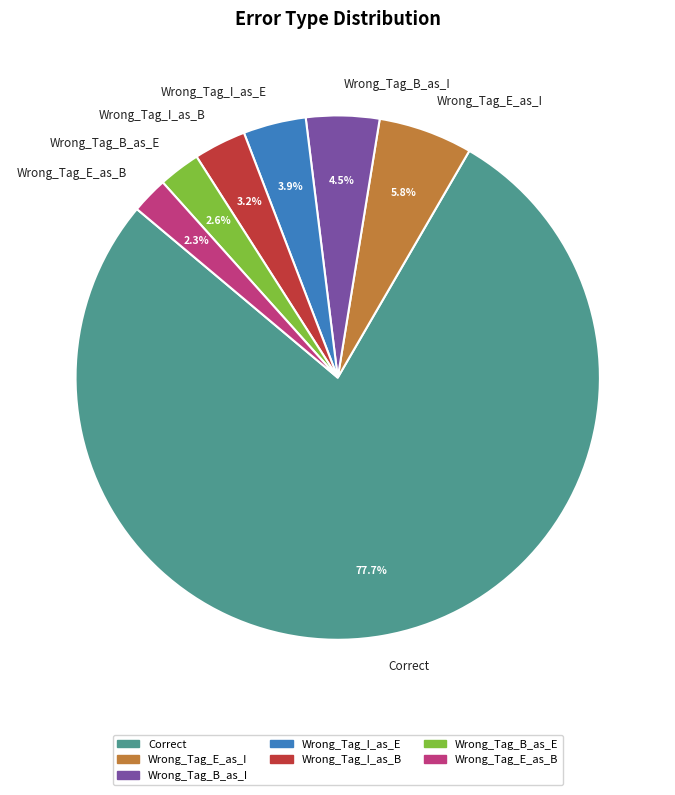

What is the largest slice in the pie chart?

Correct